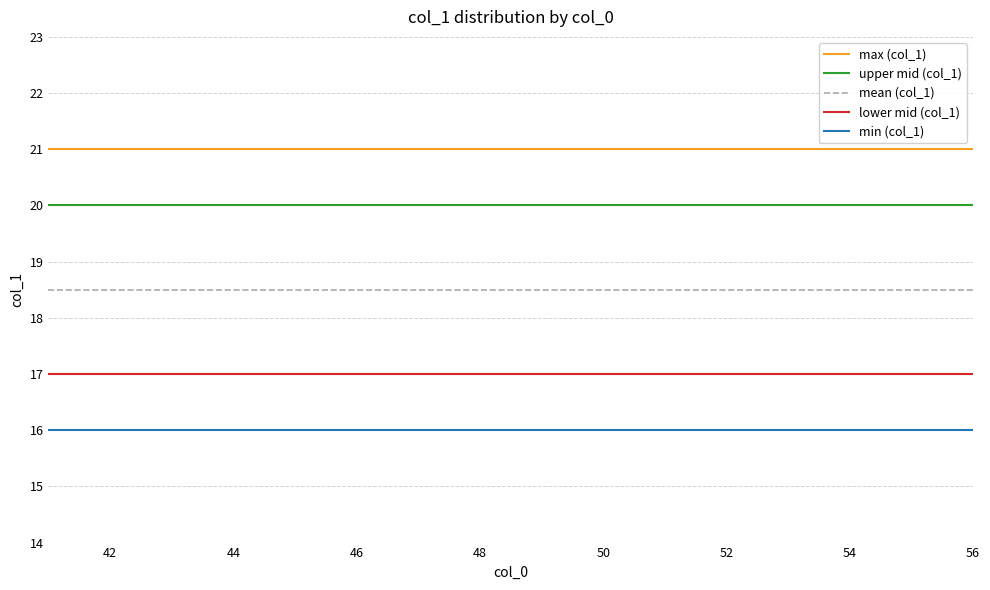

Does the chart display data point markers on the line(s)?

No